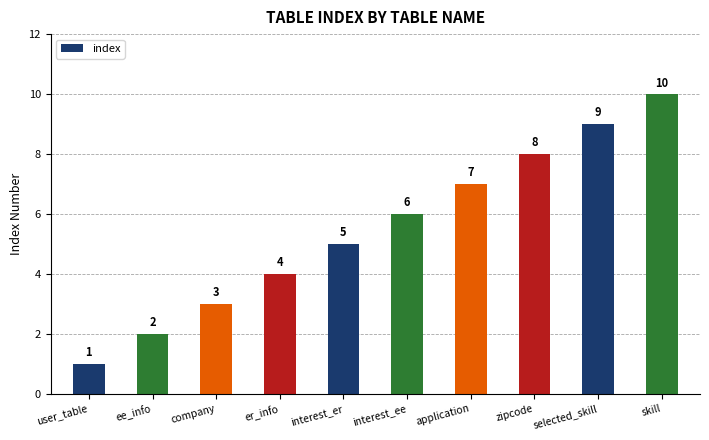

Between selected_skill and ee_info, which is larger?

selected_skill